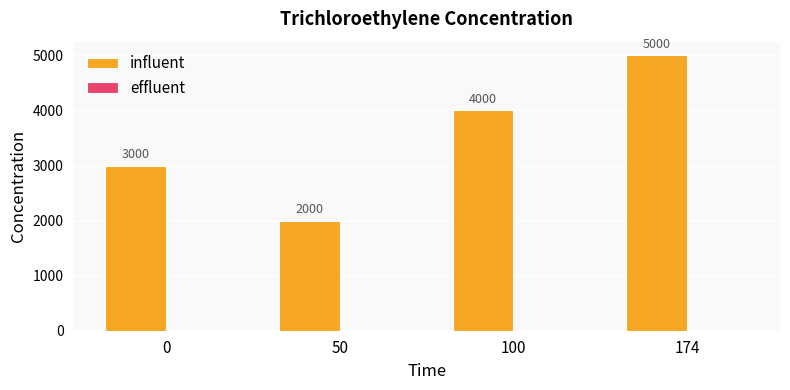

Rank the categories by value from highest to lowest.

174, 100, 0, 50